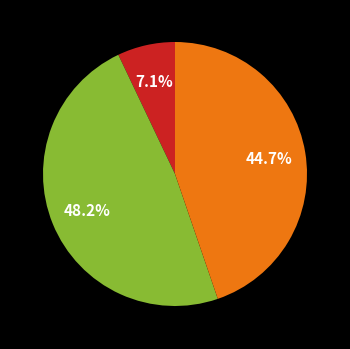

Does any single category account for the majority?

No